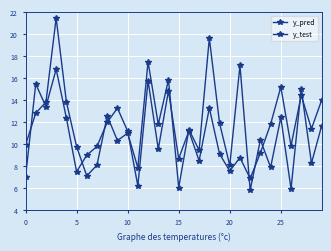

What is the label of the 22nd point from the left?

21